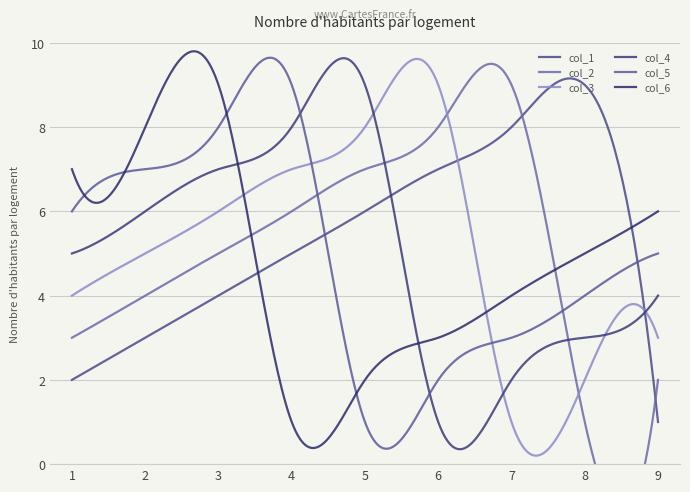

True or false: col_2 and col_1 cross at least once.

True